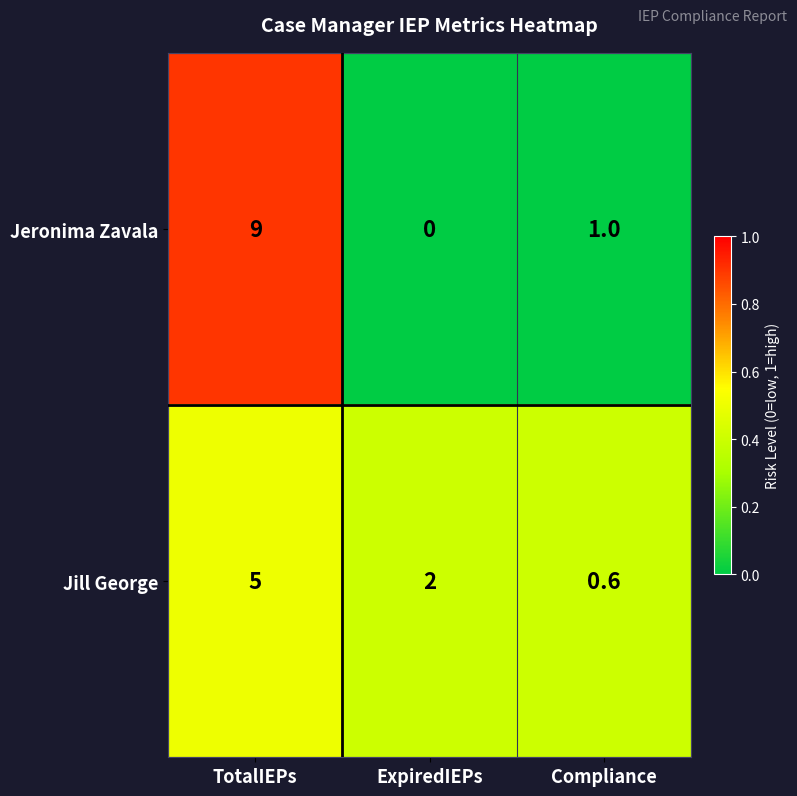

Reading left to right, extract all data points from this chart.

Jeronima Zavala: 9.0	0.0	1.0
Jill George: 5.0	2.0	0.6